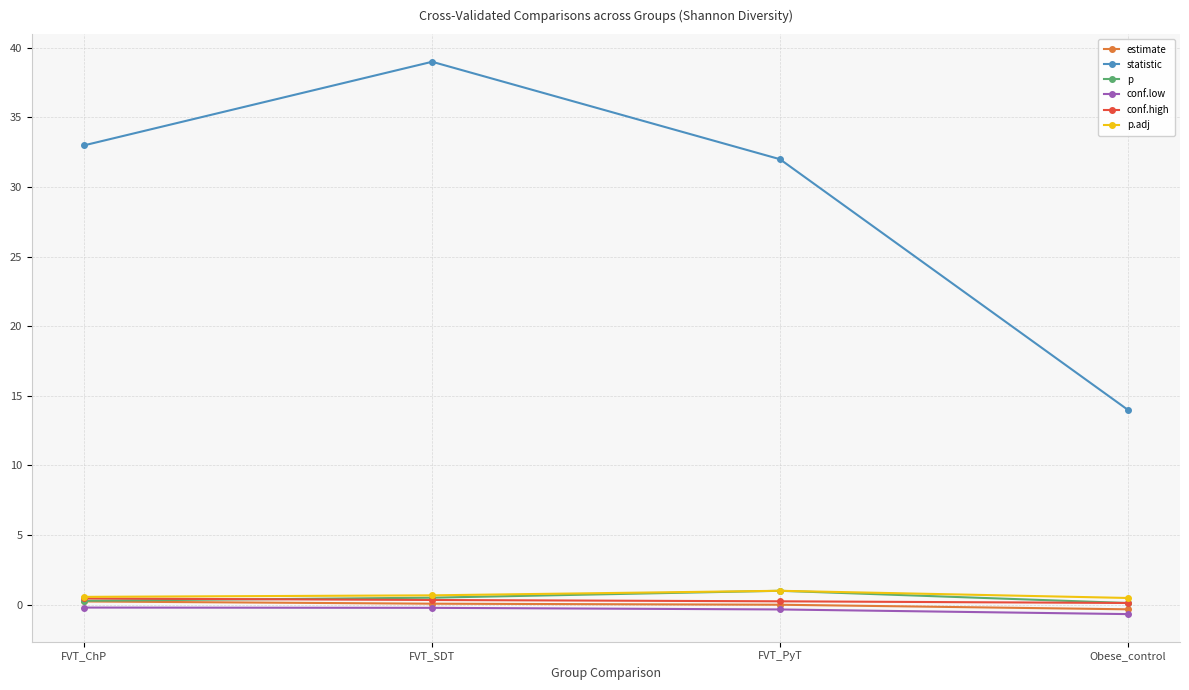

Between FVT_SDT and FVT_PyT, which series saw the biggest shift?

statistic